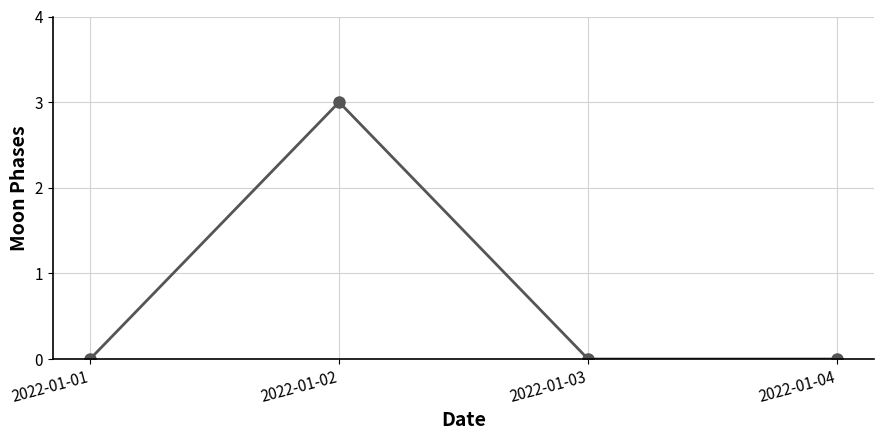

True or false: there are more than 2 points higher than both neighbors.

False